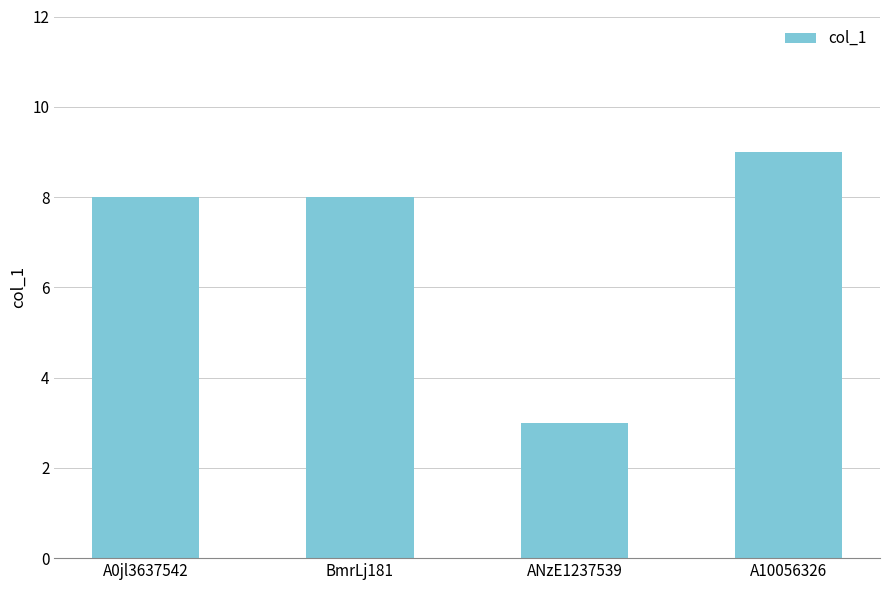

What is the maximum value shown in the chart?

9